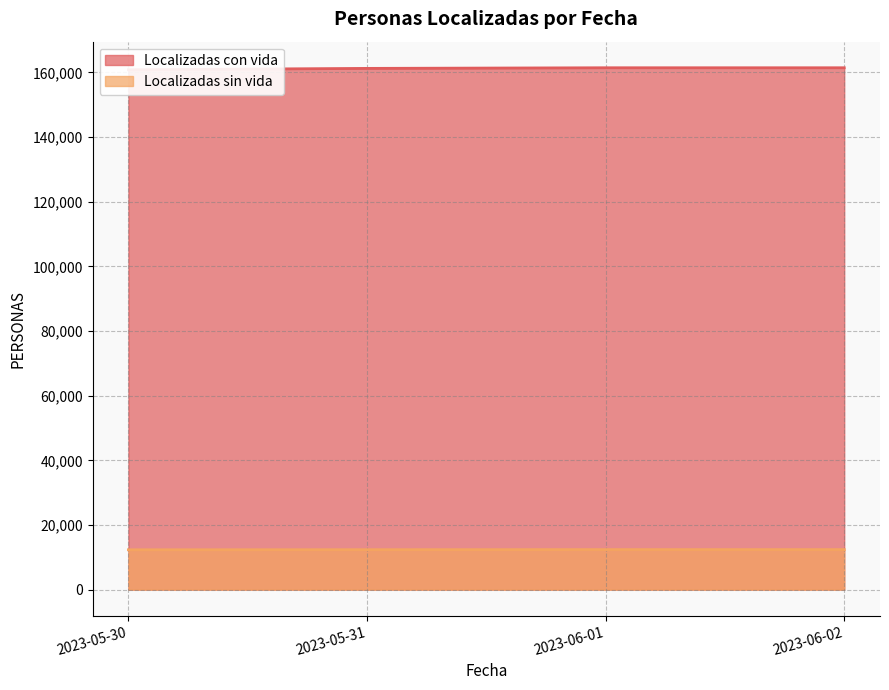

How many distinct data groups are displayed?

2